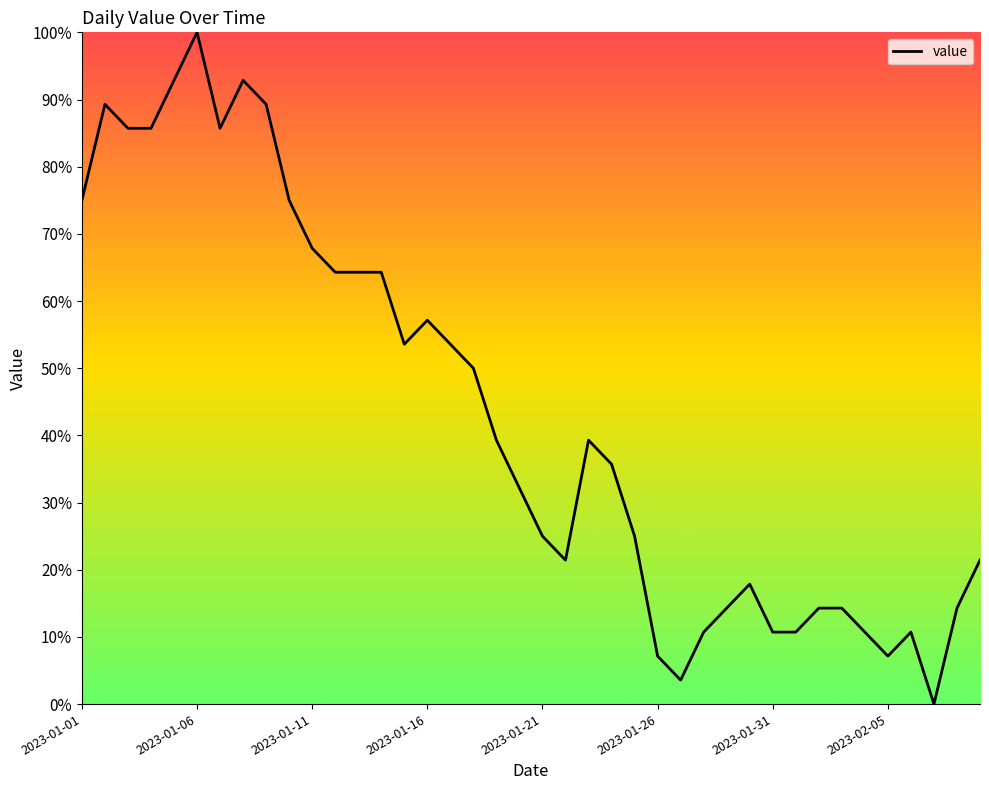

What is the greatest value displayed?

100.0